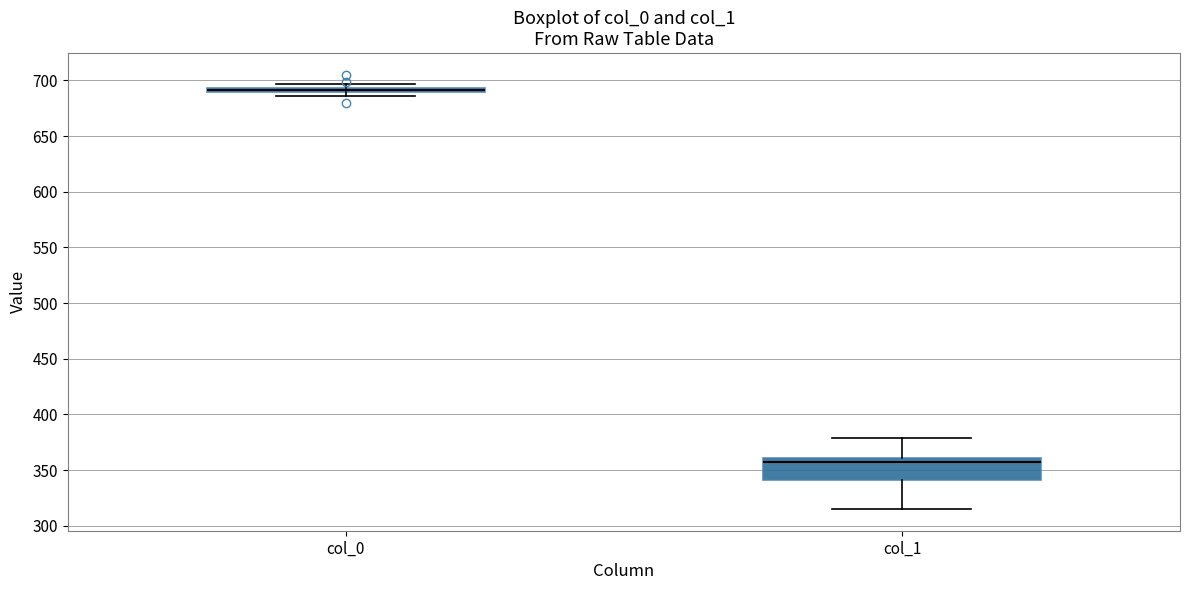

Where is the lower edge of the box for col_1 on the y-axis? The values are not printed on the chart, so give them approximately, as read against the axis.

340